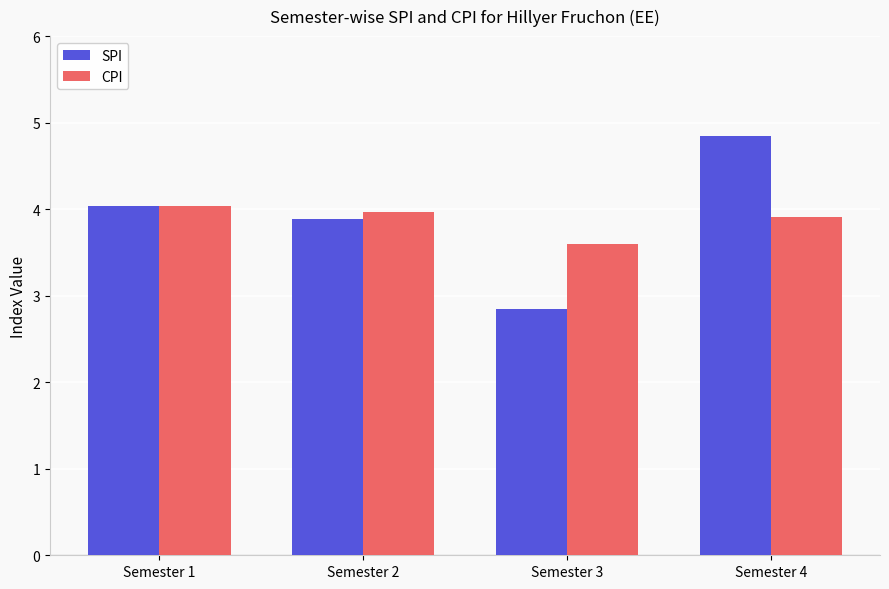

What are all the series names shown in the legend?

SPI, CPI